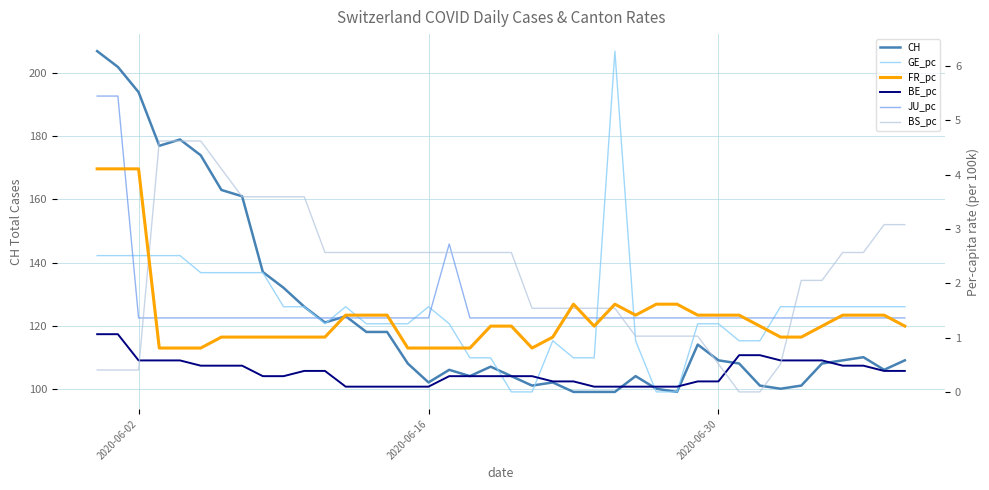

What is the maximum value for CH?

207